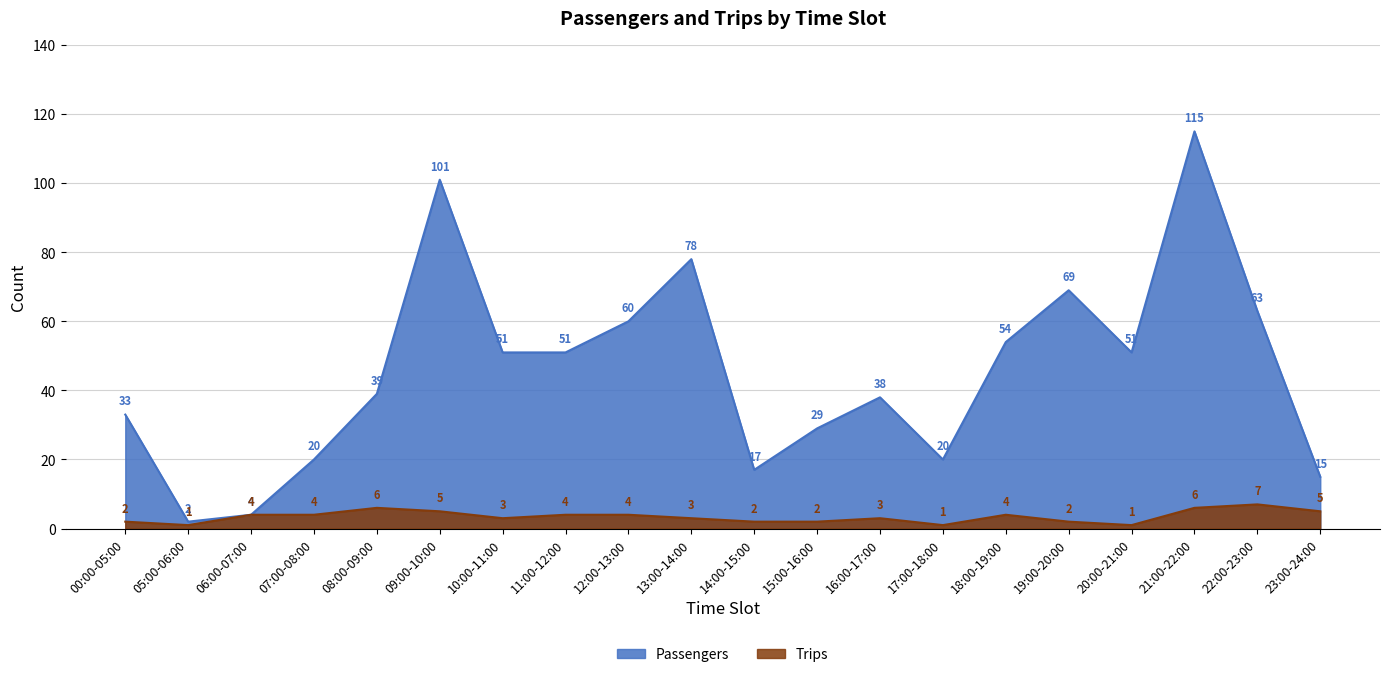

What is the sum of the Trips values at 05:00-06:00 and 16:00-17:00?

4